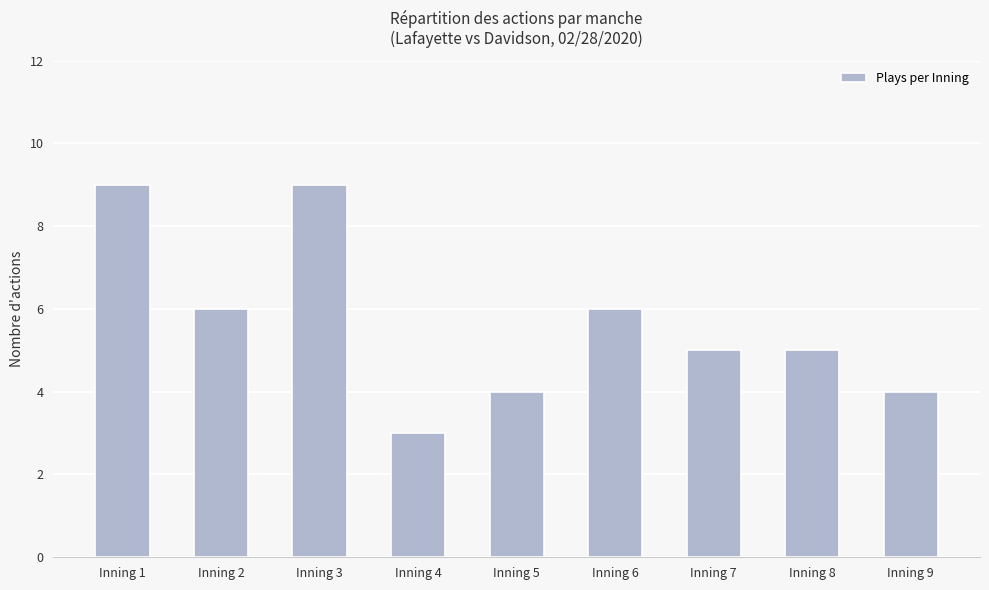

What is the value of the 1st bar from the left?

9